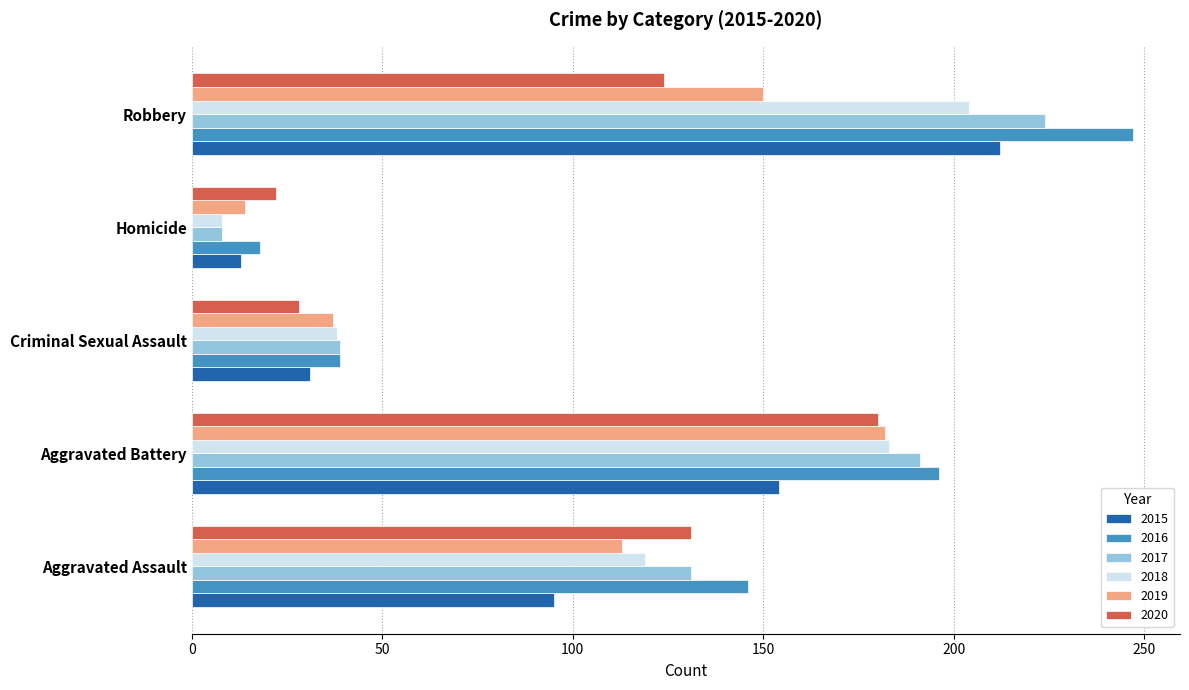

What value does the 2017 series have at Robbery, to the nearest 50?

200